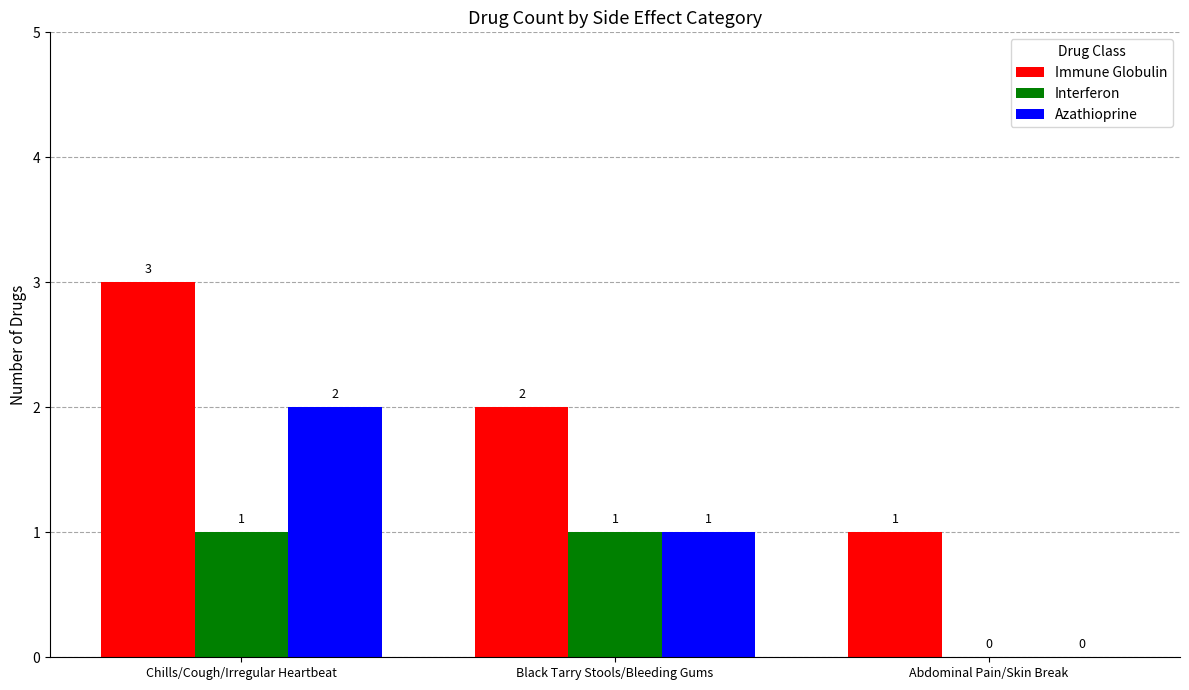

Reading left to right, what are all the values shown in this chart?

Immune Globulin: 3	2	1
Interferon: 1	1	0
Azathioprine: 2	1	0